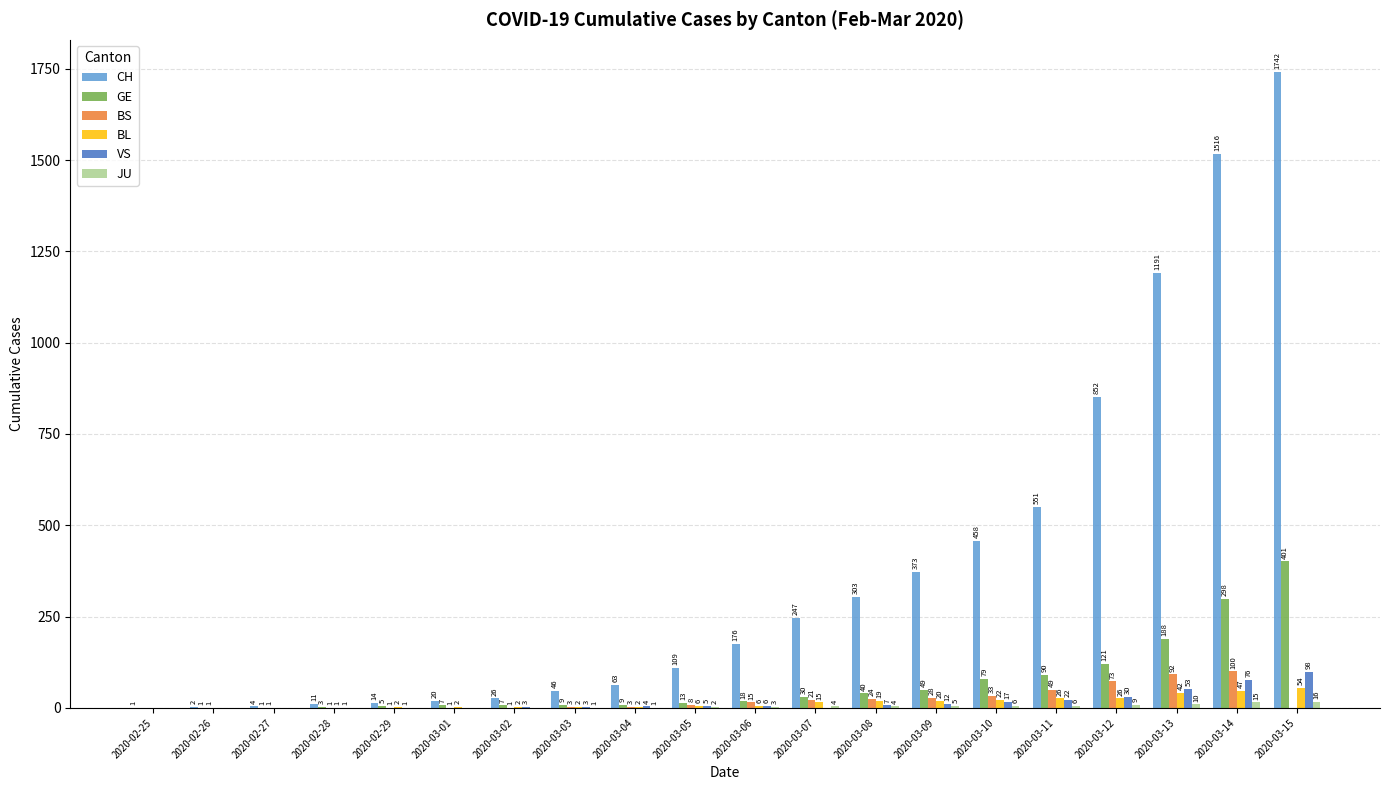

Which category has the highest value in the CH series?

2020-03-15